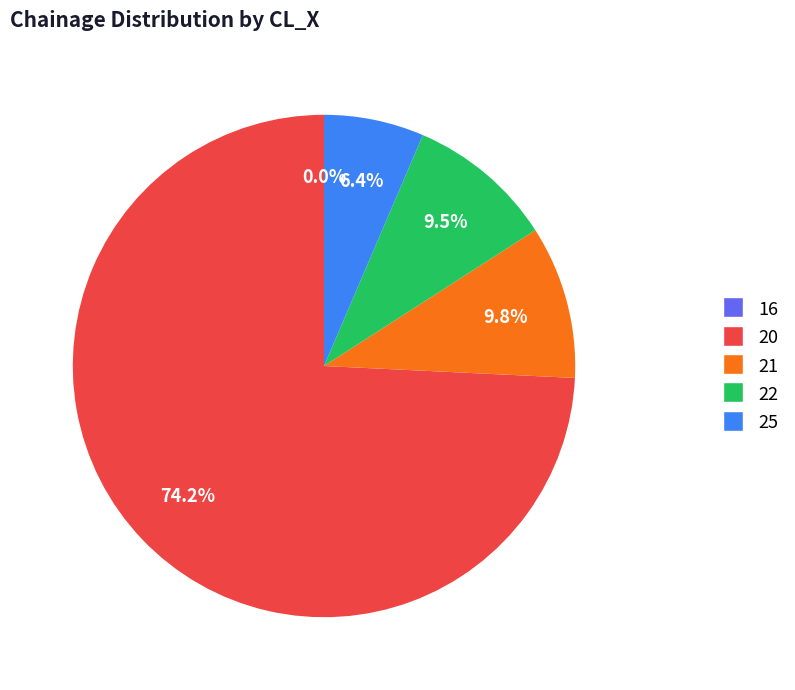

Which has a higher value, 20 or 20?

20